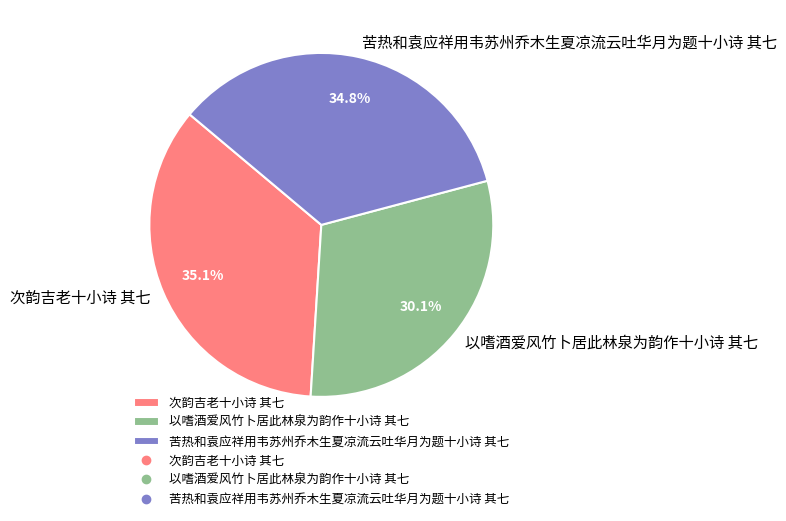

Which has a higher value, 以嗜酒爱风竹卜居此林泉为韵作十小诗 其七 or 次韵吉老十小诗 其七?

次韵吉老十小诗 其七